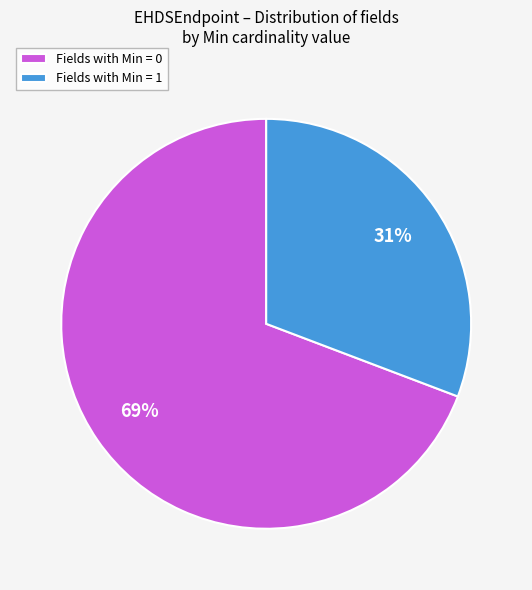

Count the number of slices in the pie.

2